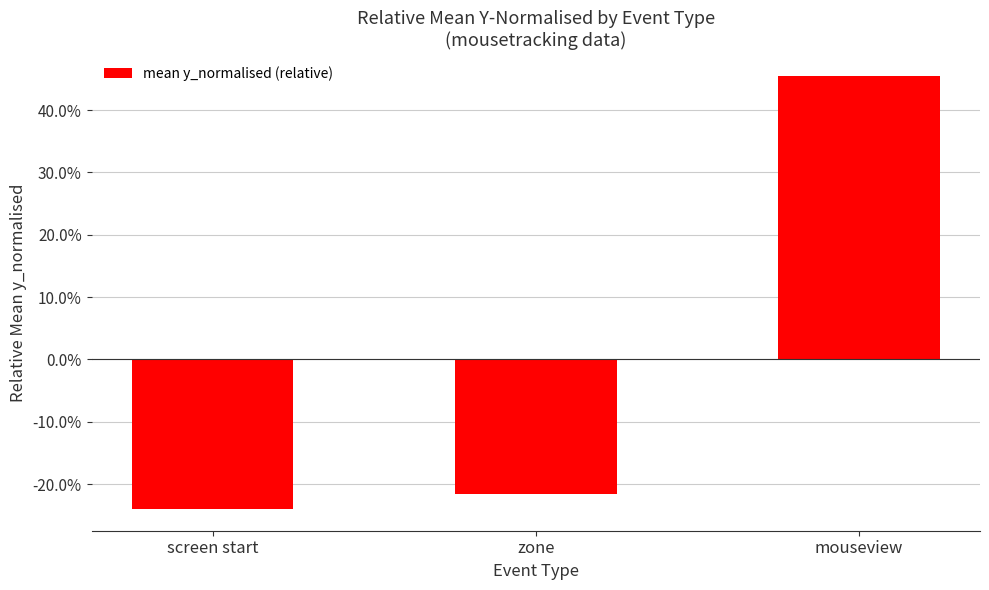

Rank the categories by value from highest to lowest.

mouseview, zone, screen start